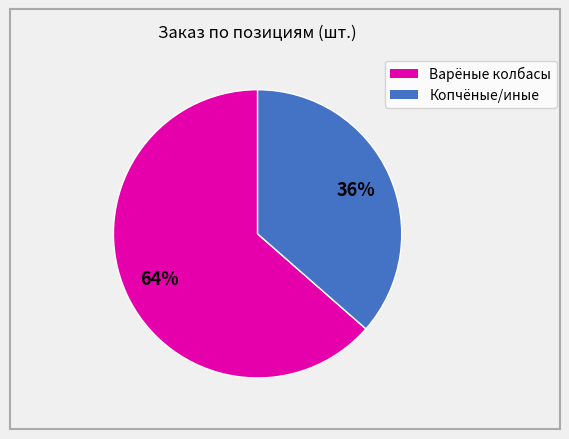

To the nearest percent, what is the average slice percentage?

50%